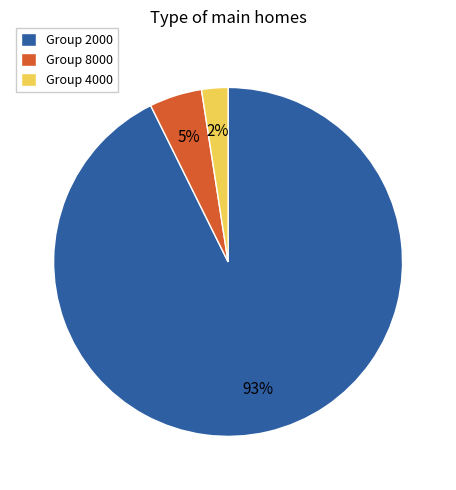

Do Group 4000 and Group 8000 together represent more than half of the pie?

No